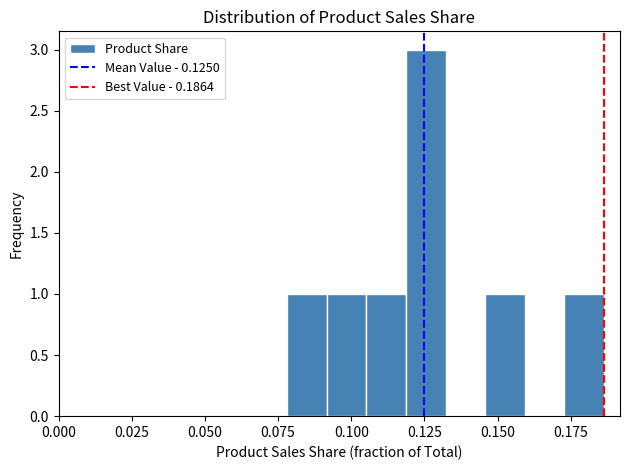

Read against the x-axis, roughly where is the centre of the tallest bar?

0.125